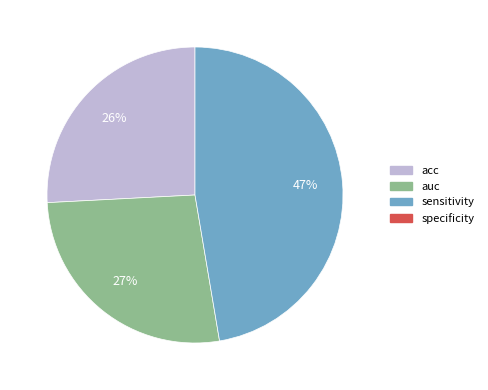

Count the number of slices in the pie.

3